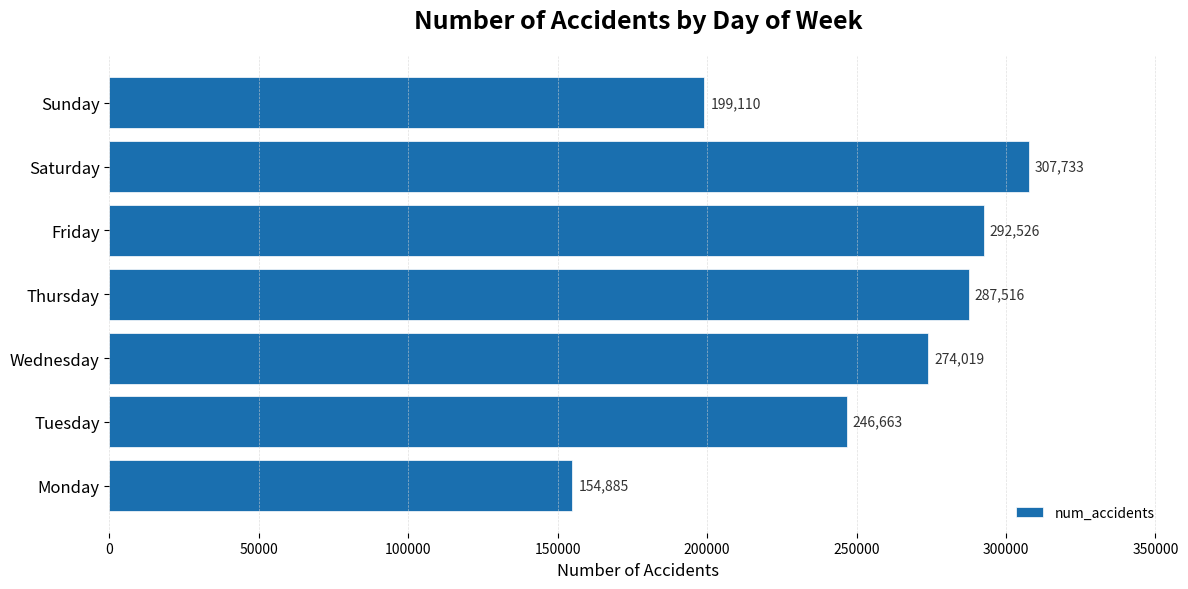

Reading bottom to top, what are all the values shown in this chart?

154885	246663	274019	287516	292526	307733	199110